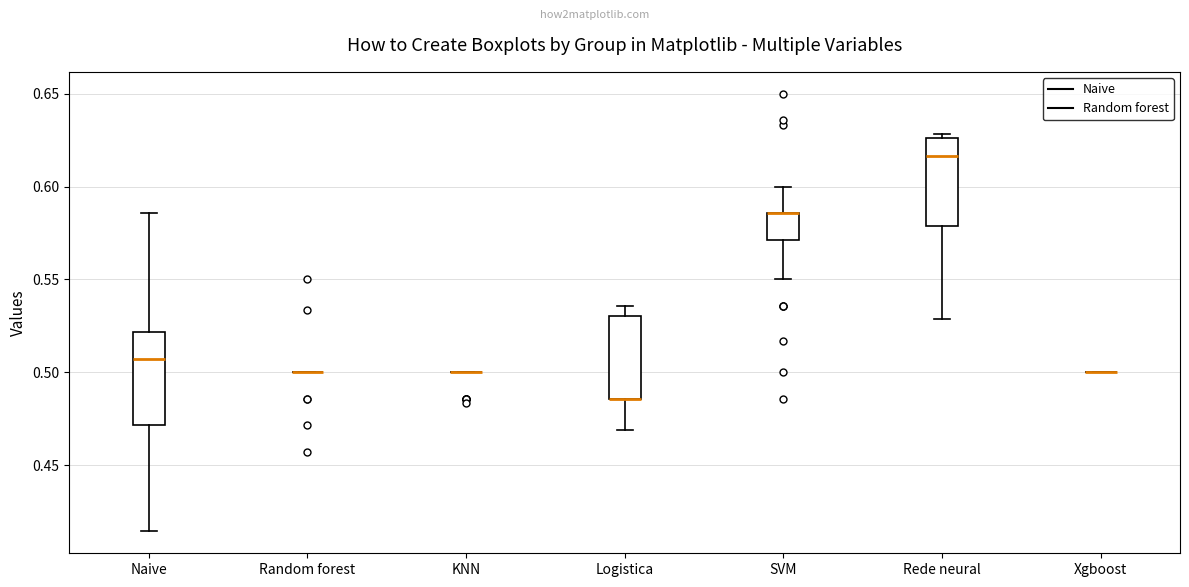

Where does the lower whisker of the box for Logistica end on the y-axis? The values are not printed on the chart, so give them approximately, as read against the axis.

0.470